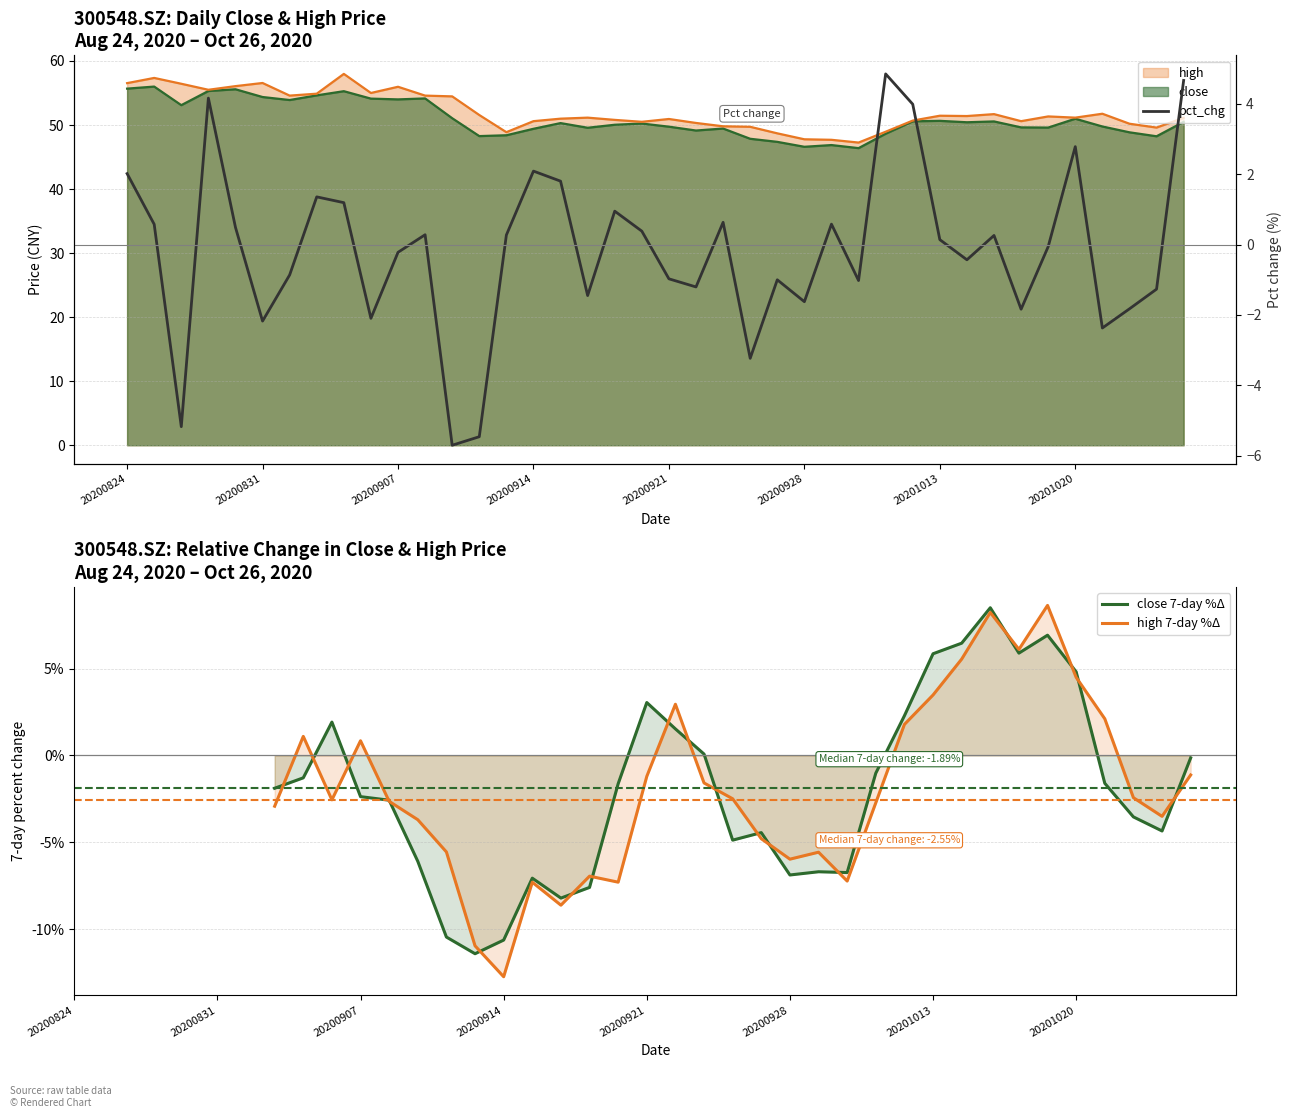

Rank the series at 14 from lowest to highest value.

close 7-day %Δ, high 7-day %Δ, pct_chg